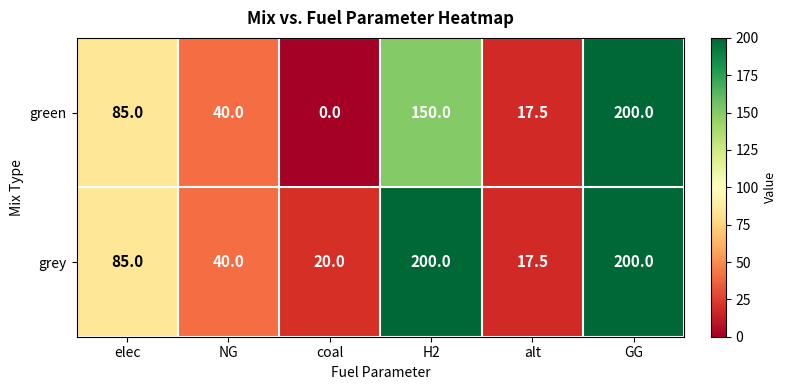

Rank the categories by green value from lowest to highest.

coal, alt, NG, elec, H2, GG